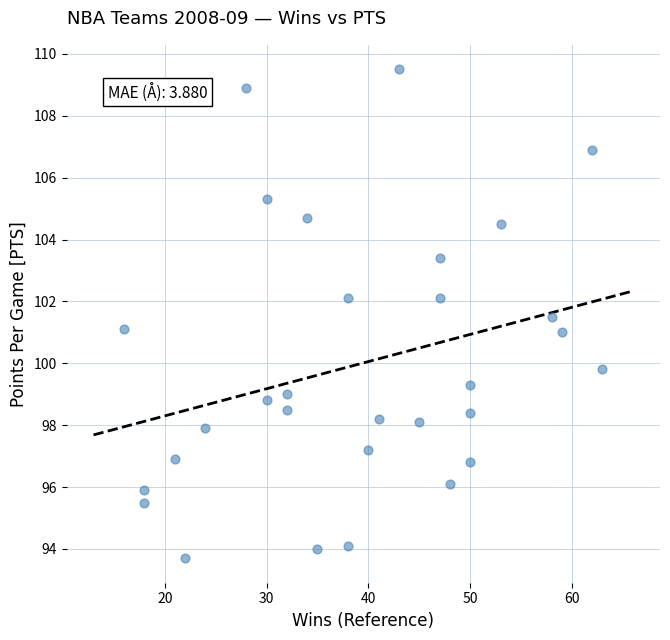

What is the range of X values (max minus min)?

47.0